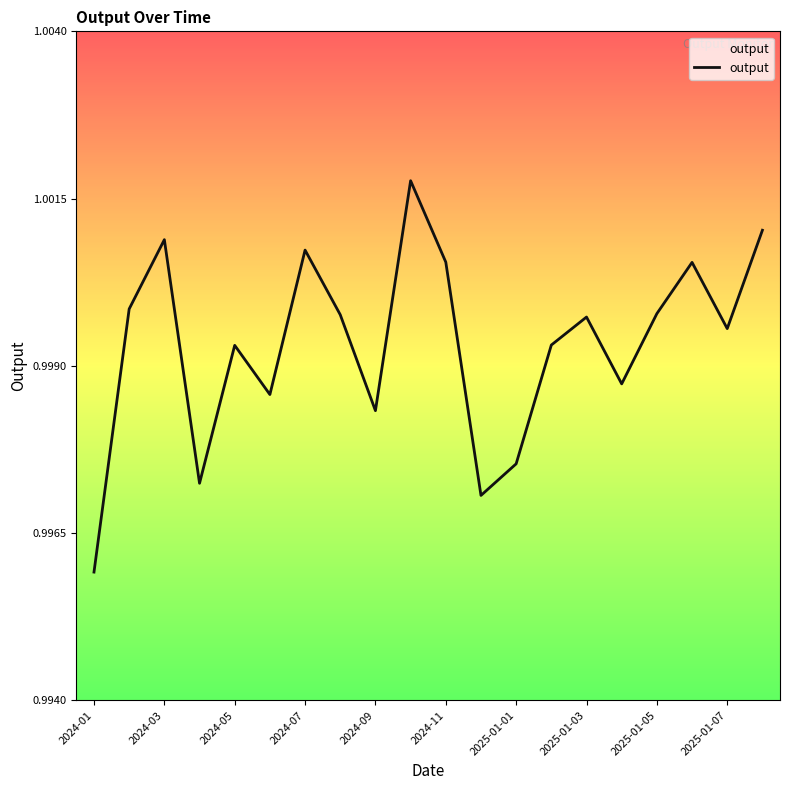

At which label is the value closest to 0?

2024-01